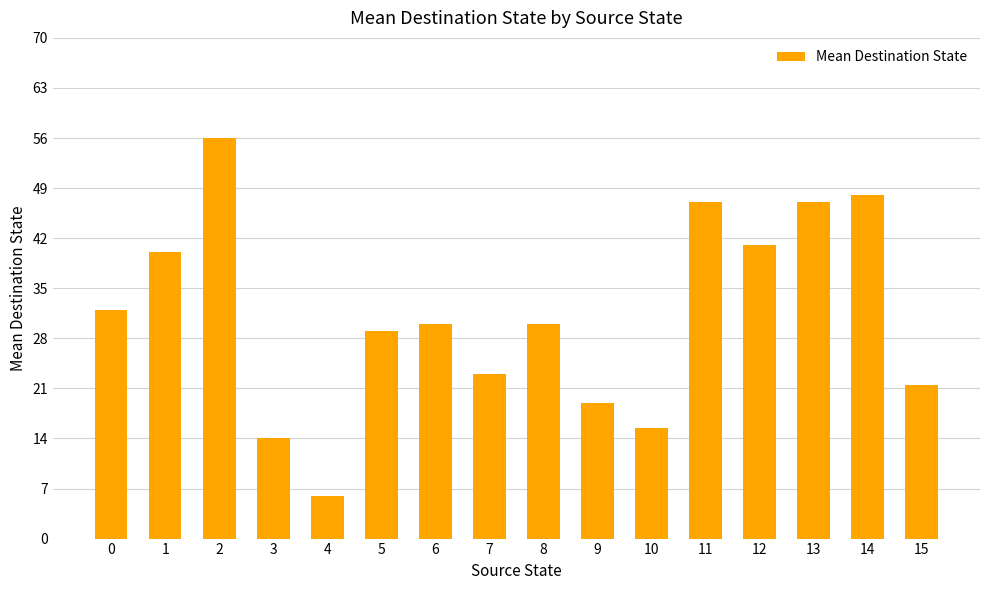

Approximately how many times larger is the value at 6 compared to 2?

0.5